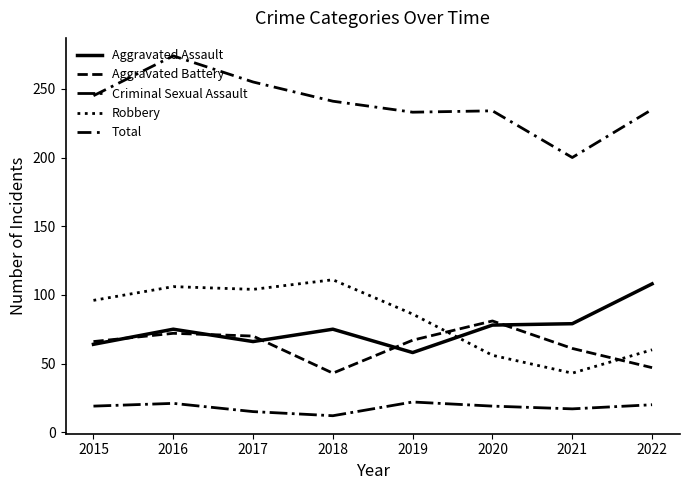

Does the chart have visible grid lines?

No